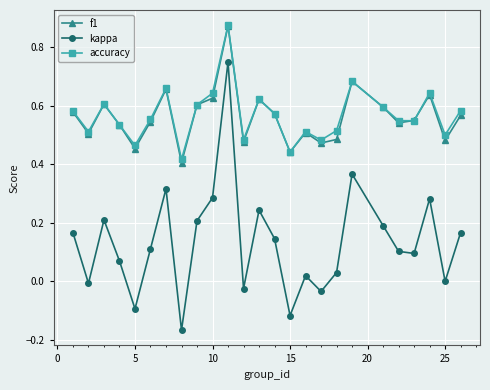

In f1, how many points are higher than both neighbors (excluding endpoints)?

7